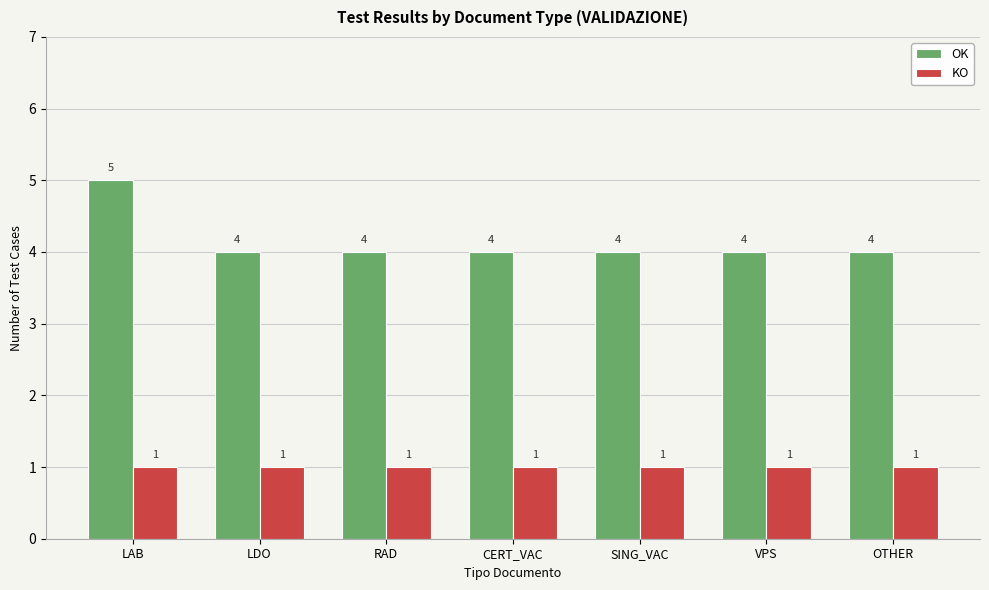

What is the value of the KO bar at the 1st from the left?

1